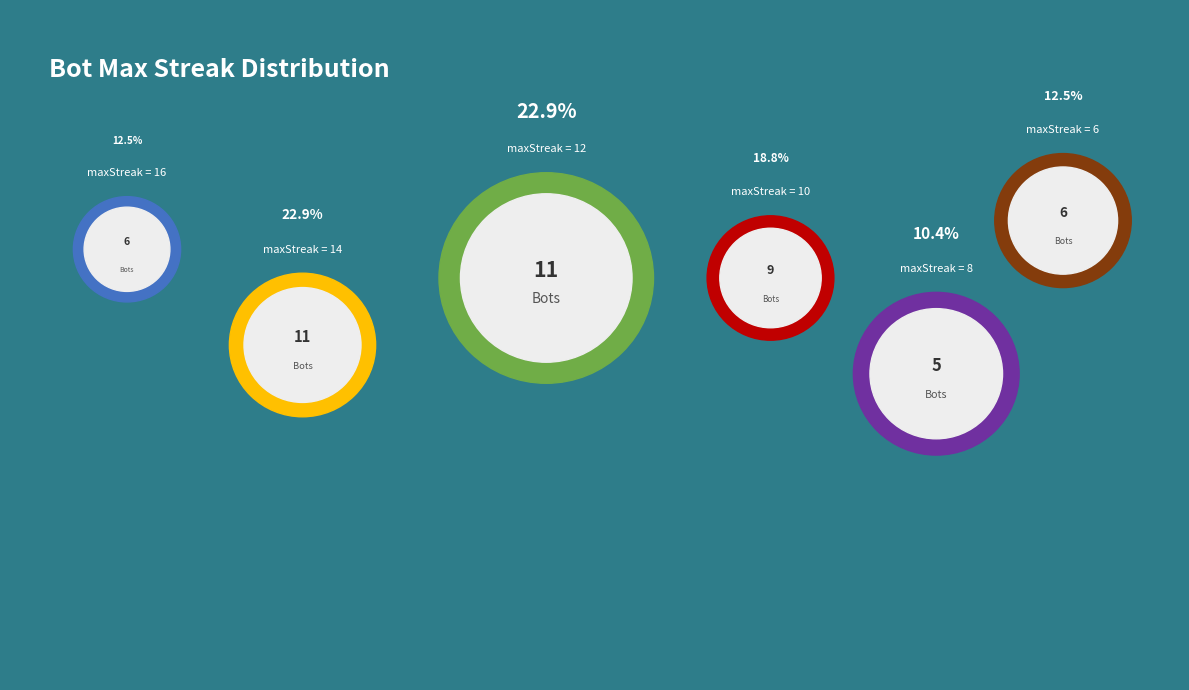

How many slices are in this pie chart?

6